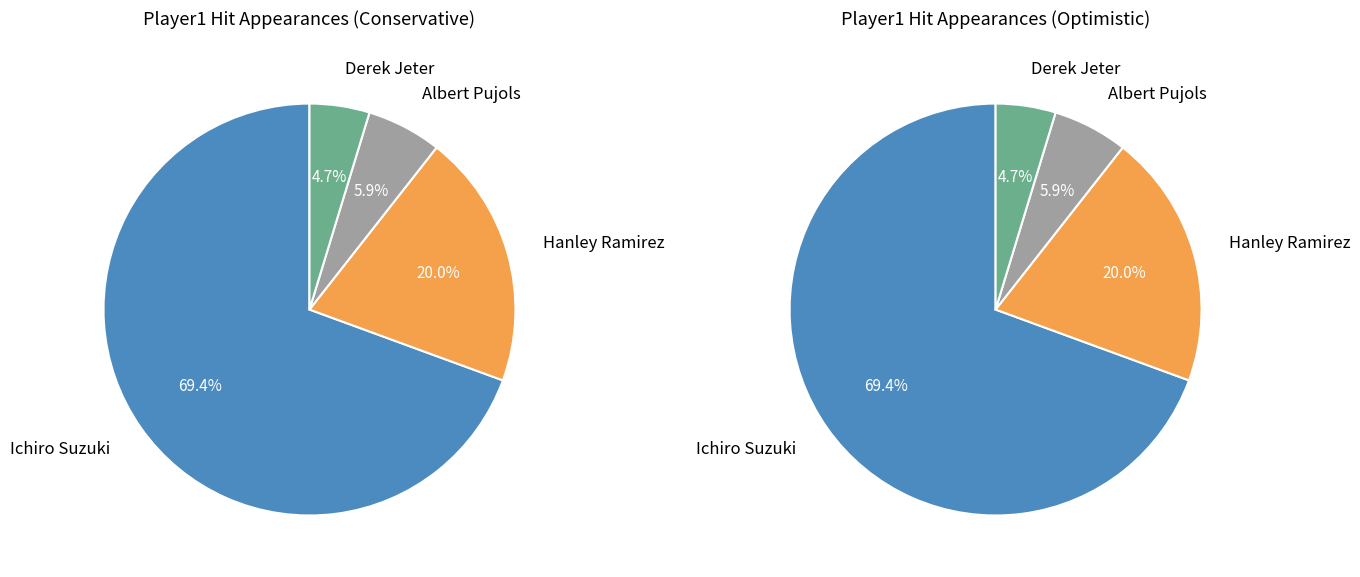

To the nearest percent, what is the combined percentage of Derek Jeter and Albert Pujols?

11%